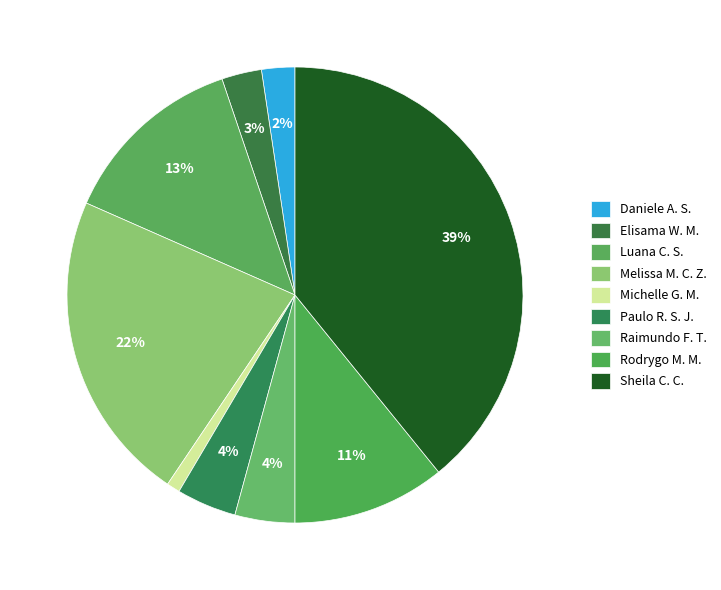

Count the number of slices in the pie.

9